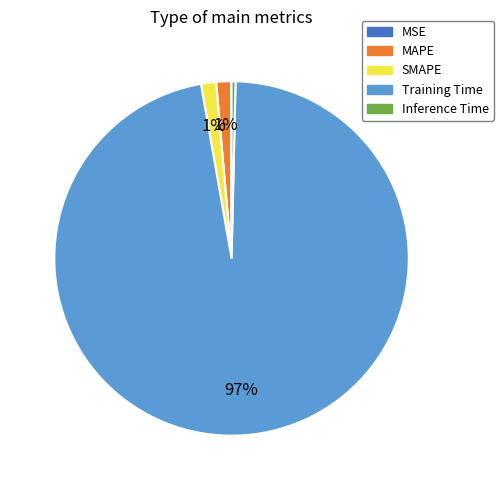

To the nearest percent, what portion does MAPE represent?

1%